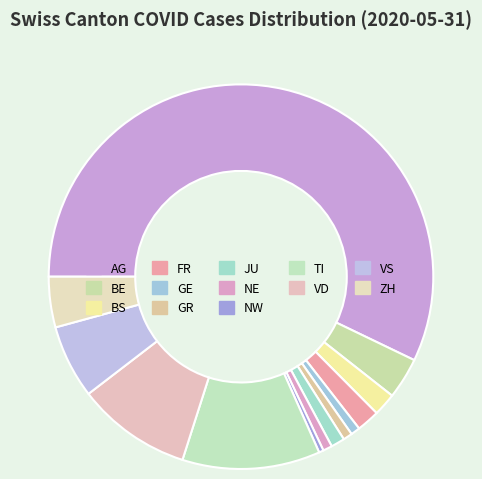

Is there a majority slice in this chart?

Yes